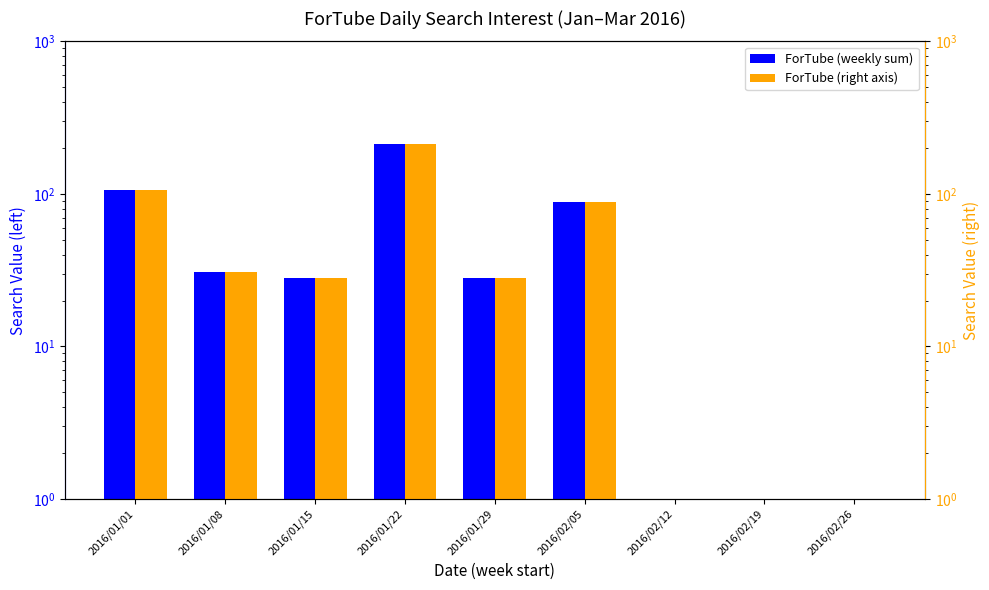

Rank the series at 2016/01/08 from highest to lowest value.

ForTube (weekly sum), ForTube (right axis)